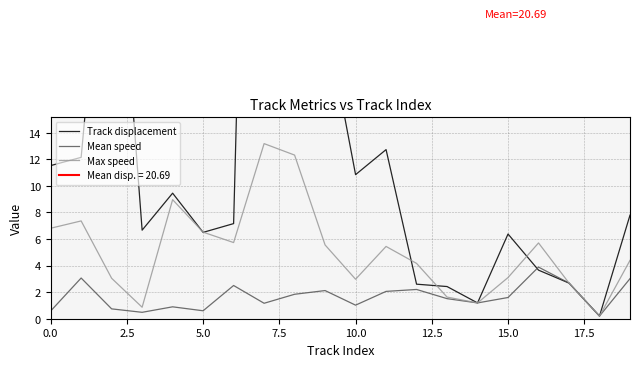

In Track displacement, how many points are higher than both neighbors (excluding endpoints)?

5